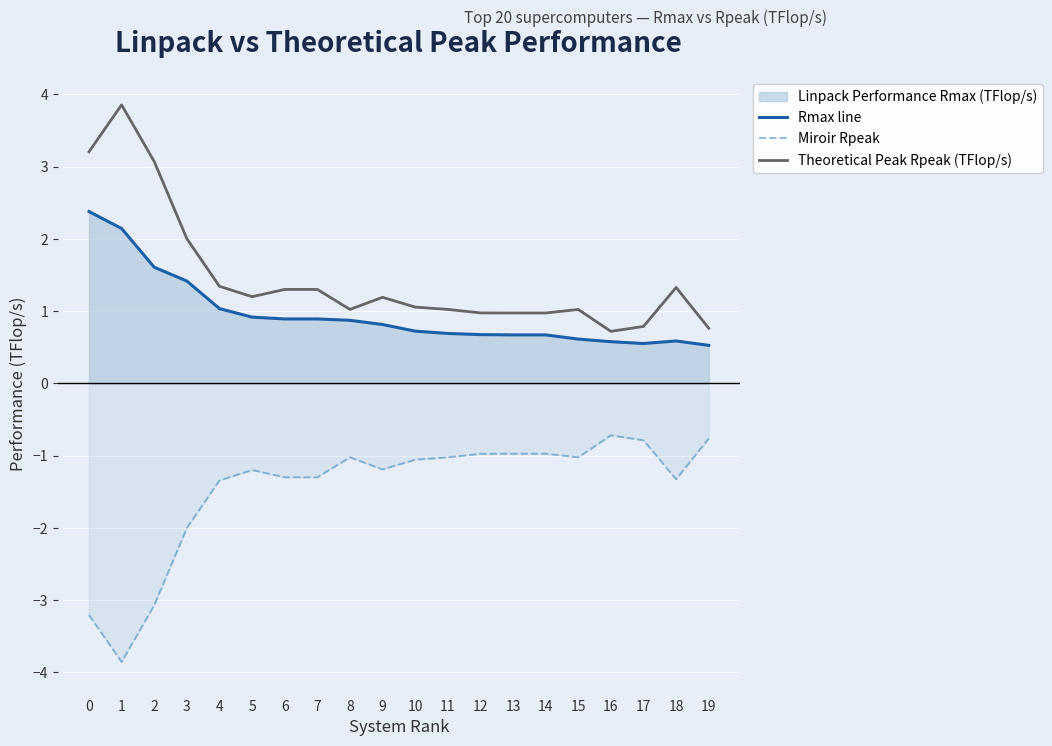

Rank the series by their maximum value, from lowest to highest.

Miroir Rpeak, Rmax line, Theoretical Peak Rpeak (TFlop/s)